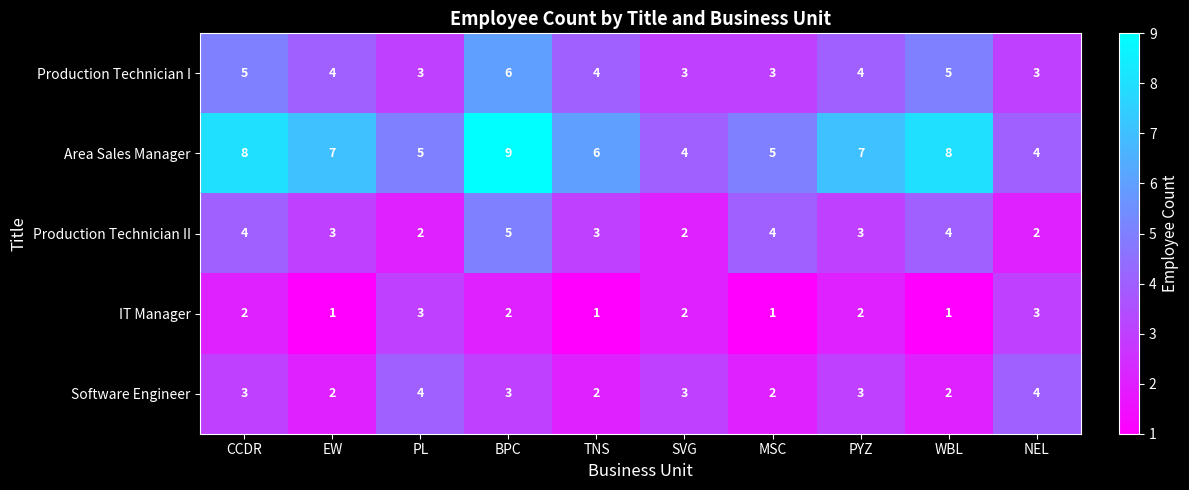

Which series has the largest range (max minus min)?

Area Sales Manager